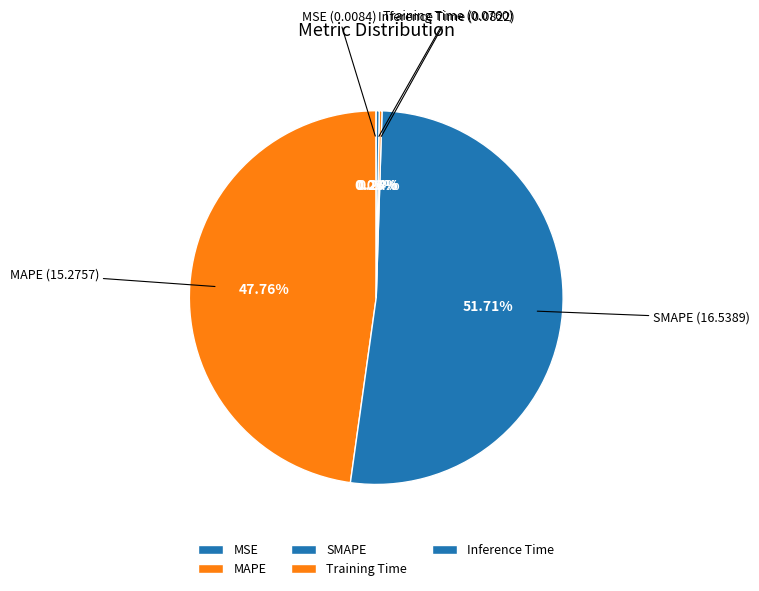

Does SMAPE represent more than half of the total?

Yes